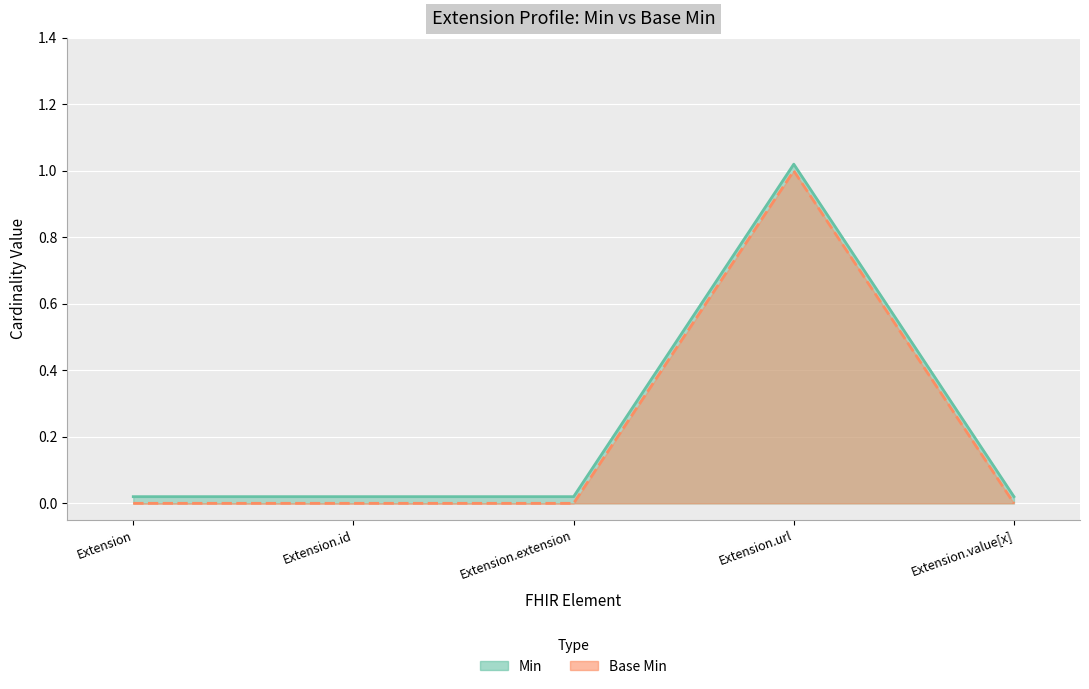

What is the label of the 3rd point from the left?

Extension.extension